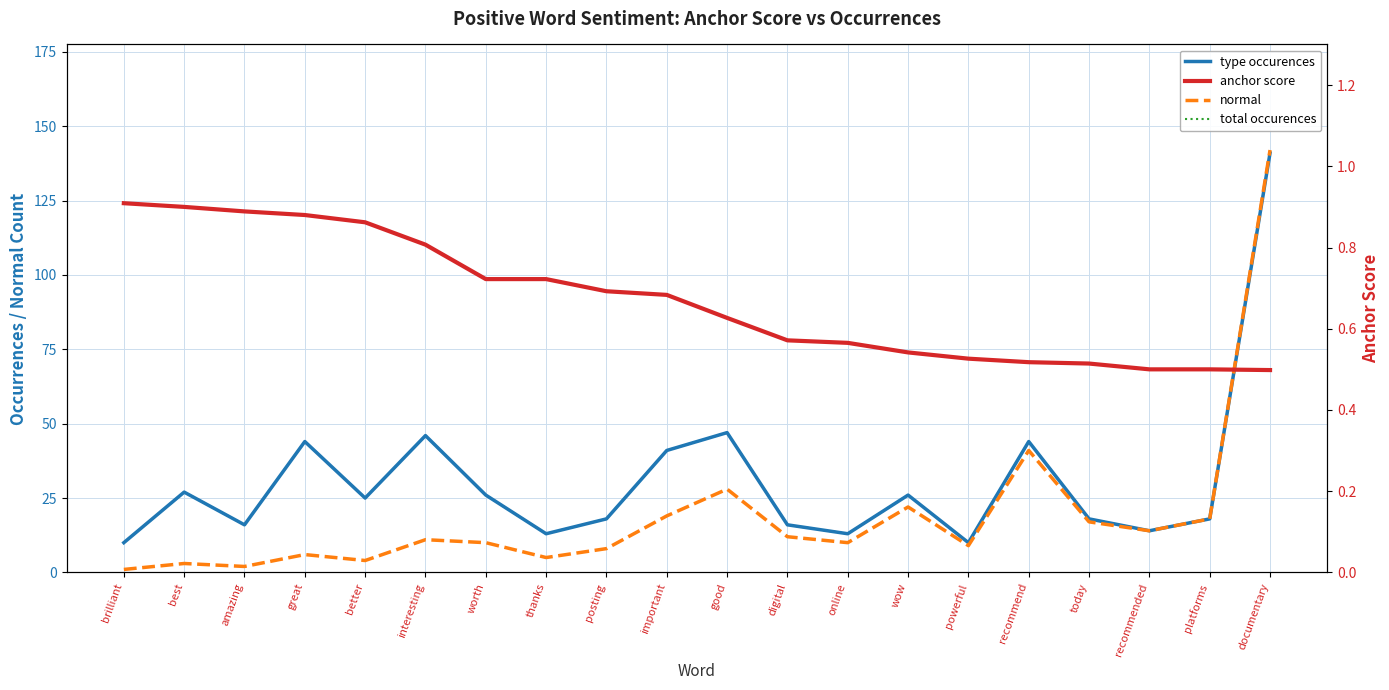

Is the value of anchor score at worth greater than the value of type occurences at online?

No